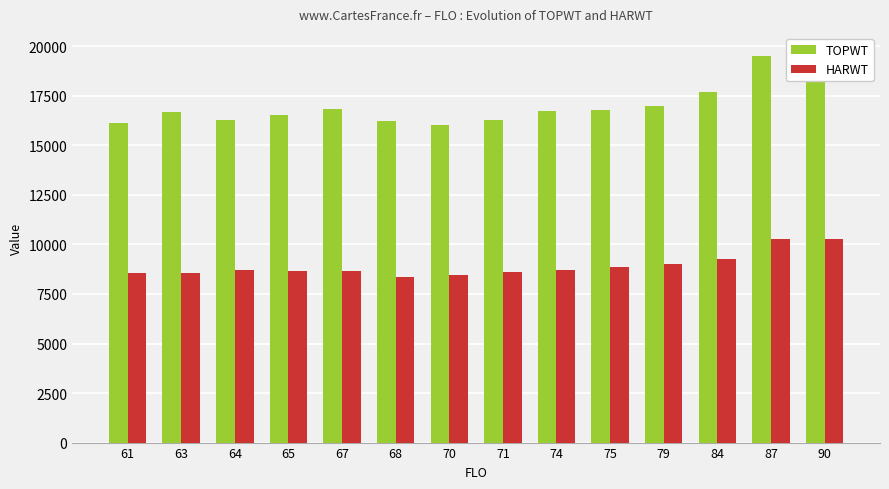

What is the minimum value shown in the chart?

8349